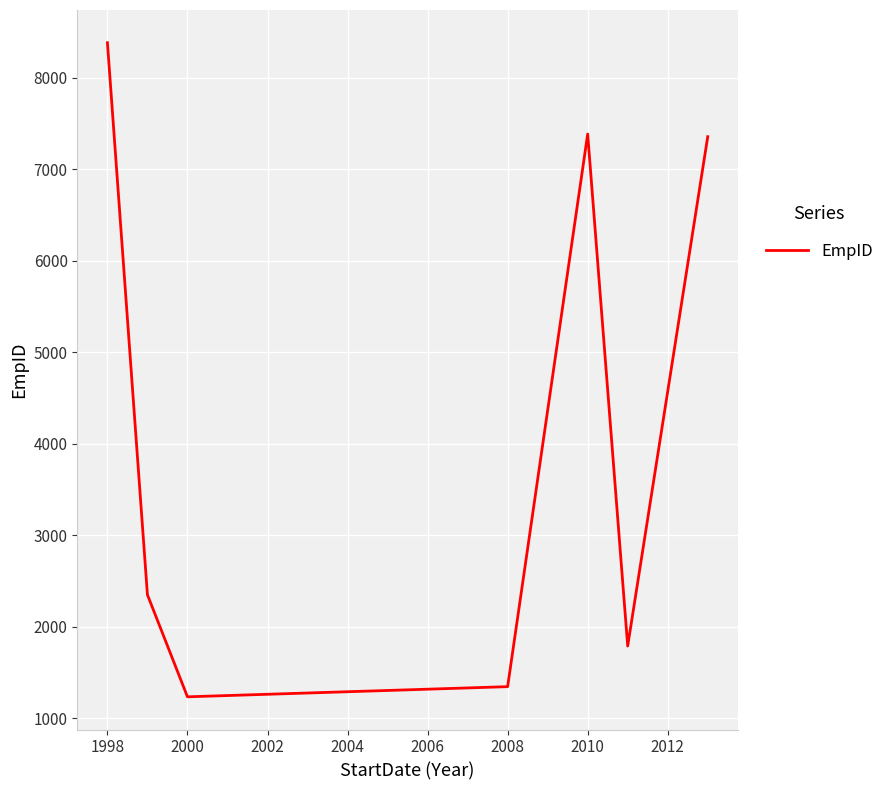

What is the sum of all values?

29838